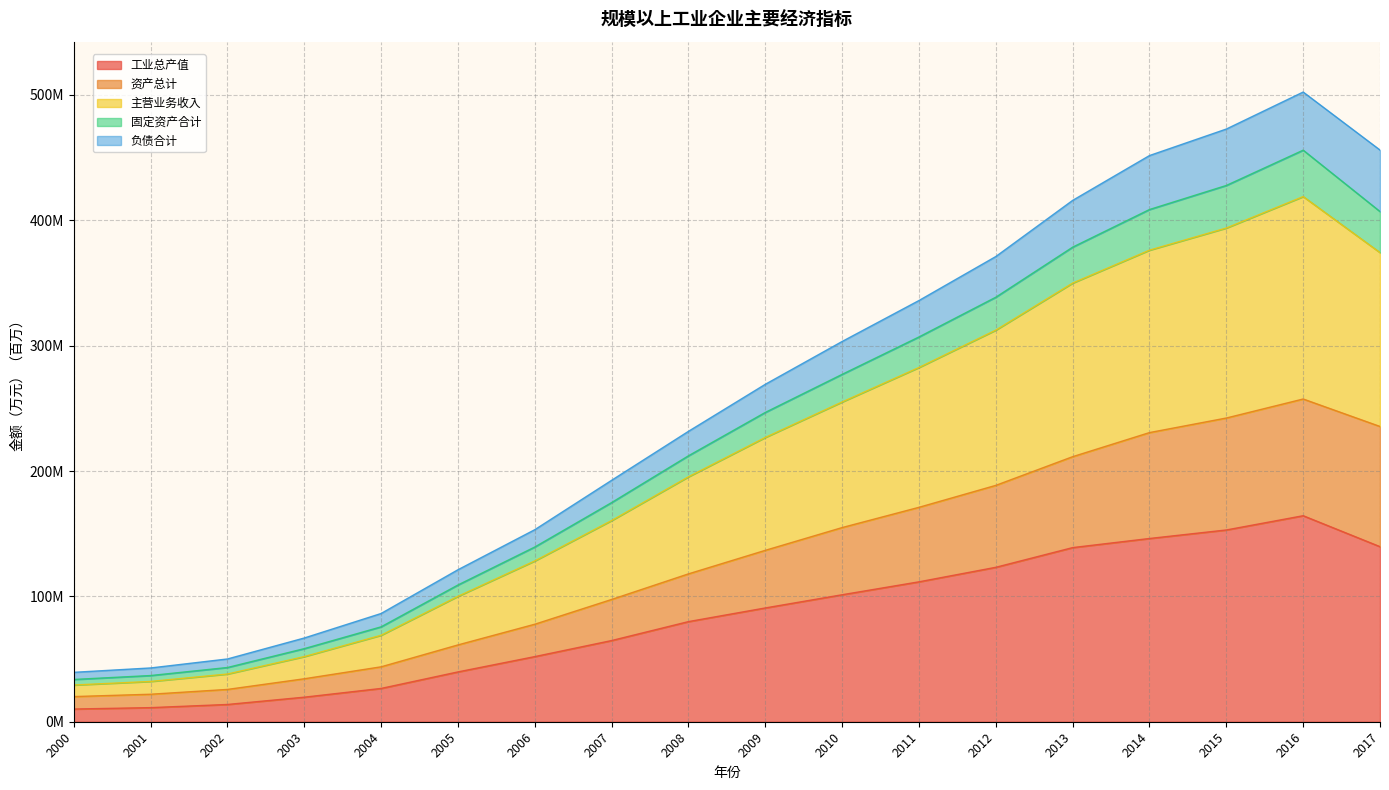

At which category does the chart reach its peak across all series?

2016